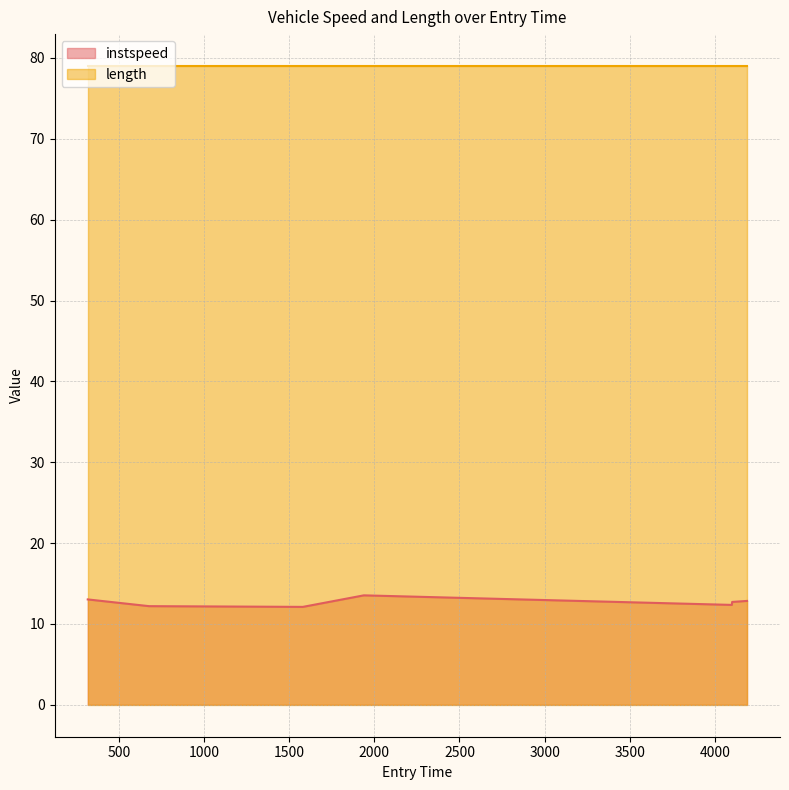

What is the change in value from 1580.5062410514524 to 1938.4287605920476?

+1.4